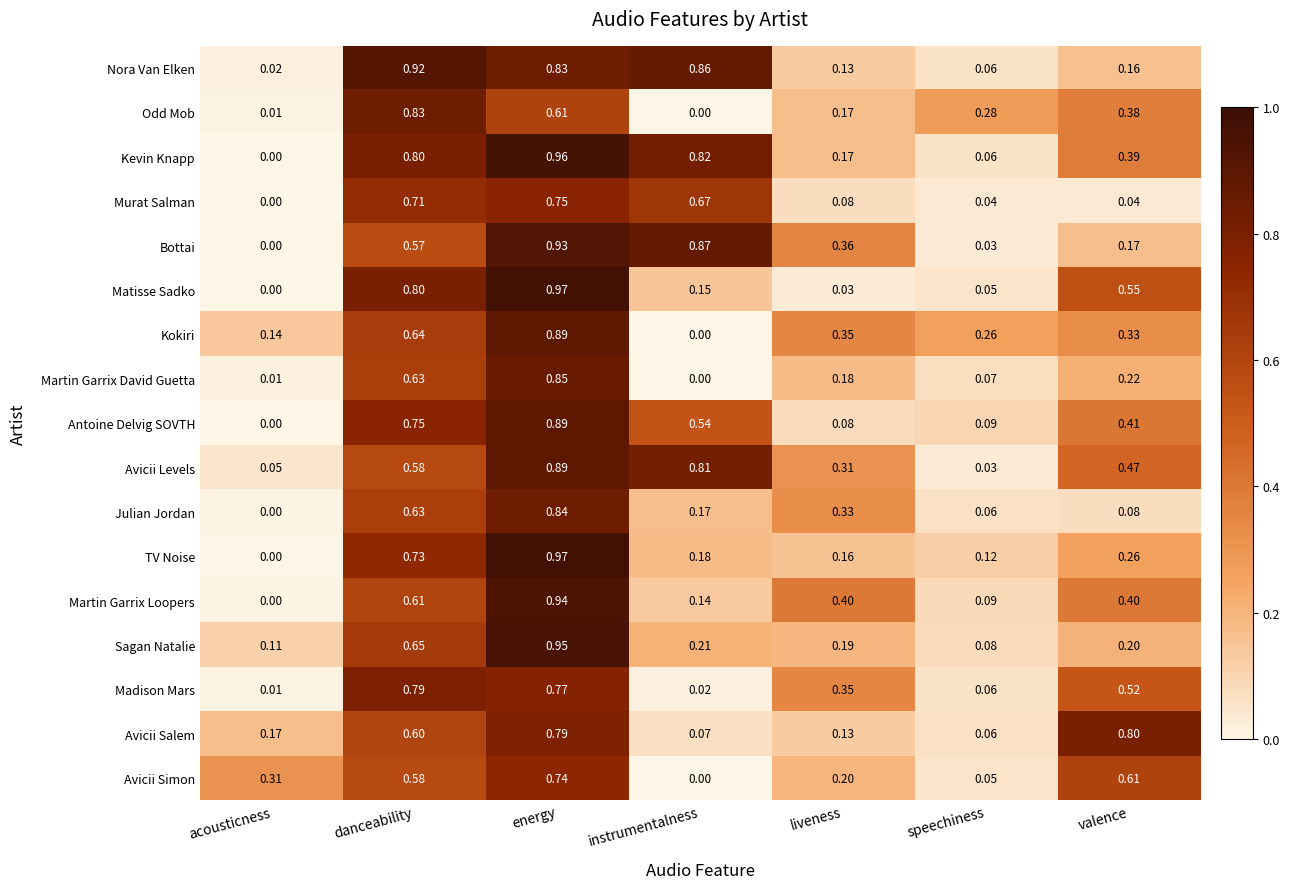

Which series has the largest total across all categories?

Kevin Knapp